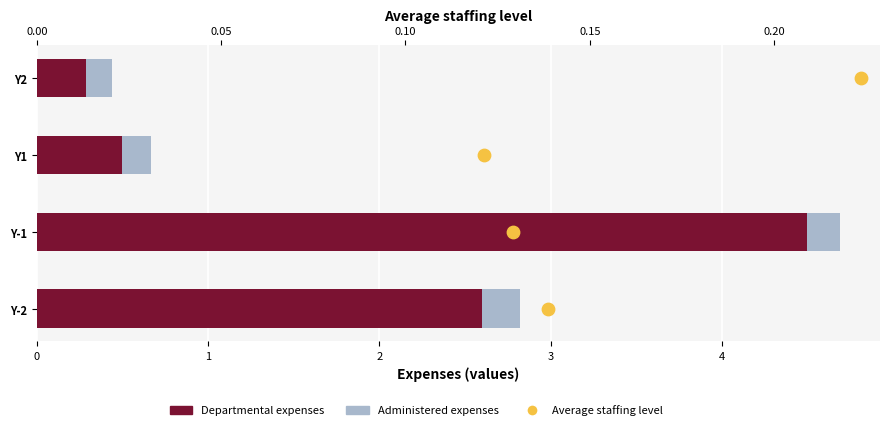

What are all the series names shown in the legend?

Departmental expenses, Administered expenses, Average staffing level